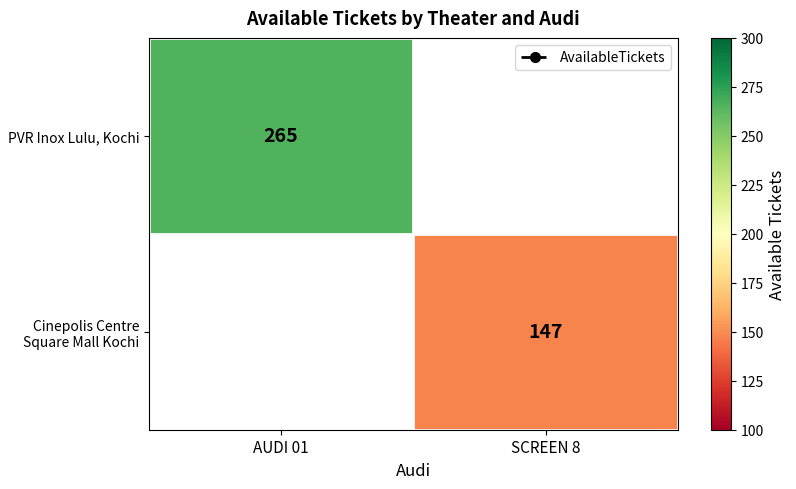

Count the number of data series in this chart.

2